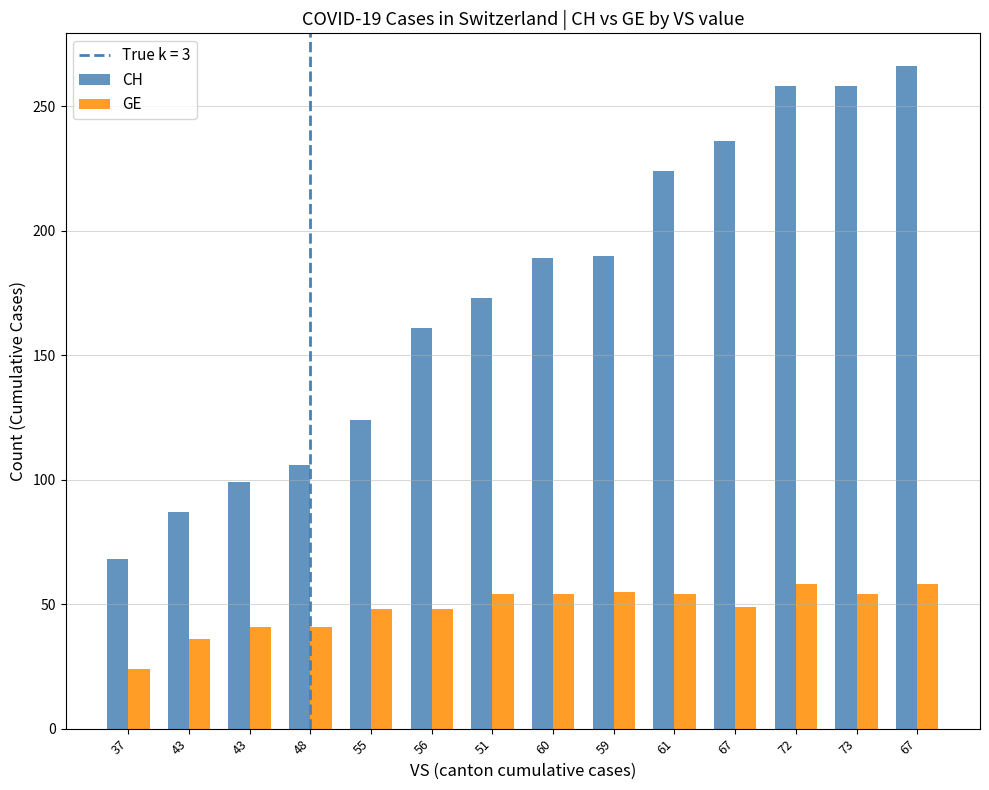

What is the label of the 3rd bar from the left?

43